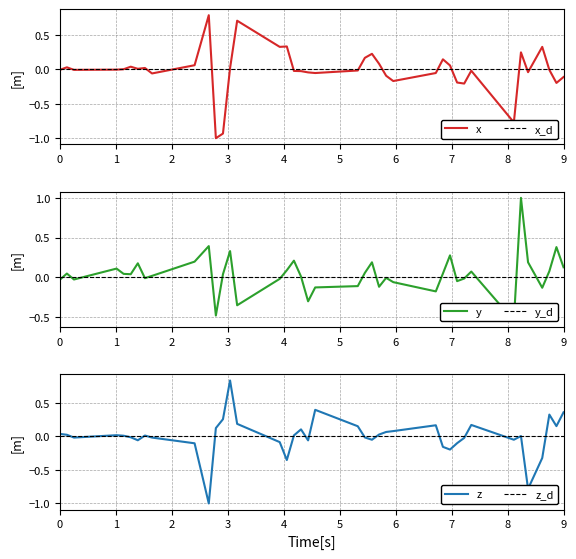

What is the lowest value of the z series?

-1.0